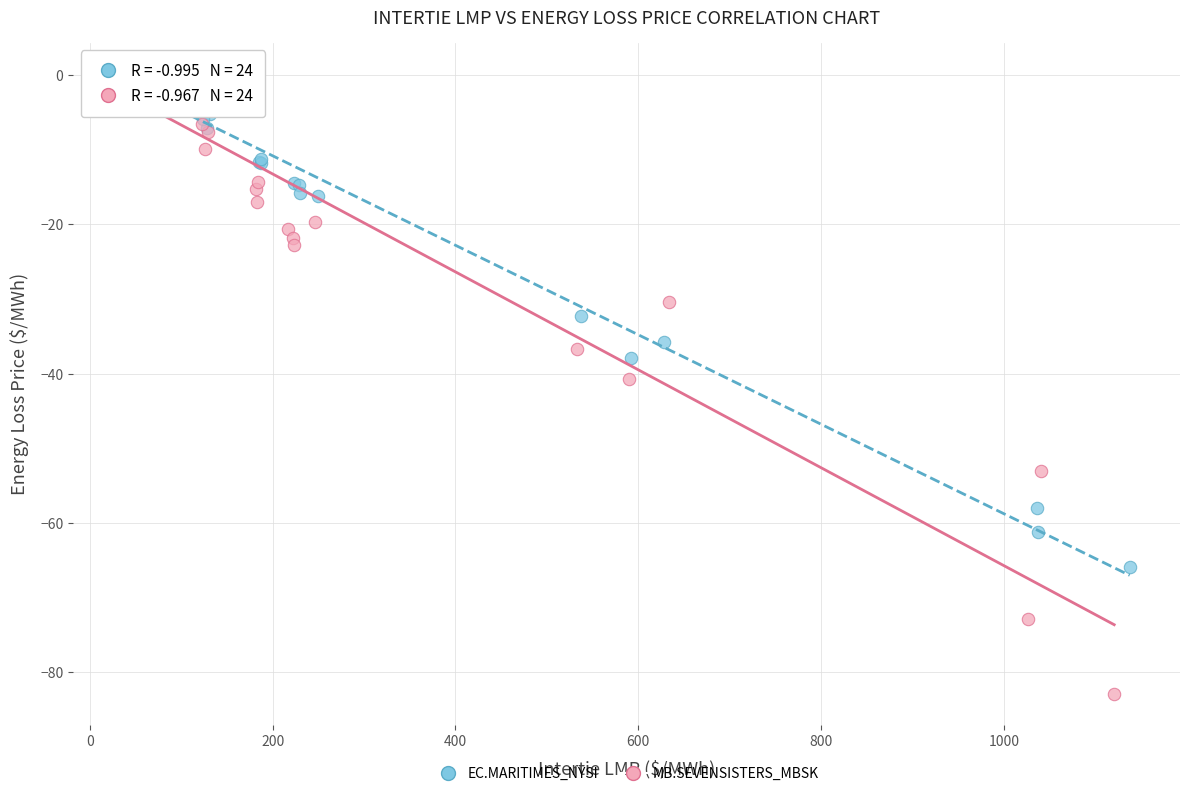

Which series reaches the minimum Y coordinate?

MB.SEVENSISTERS_MBSK